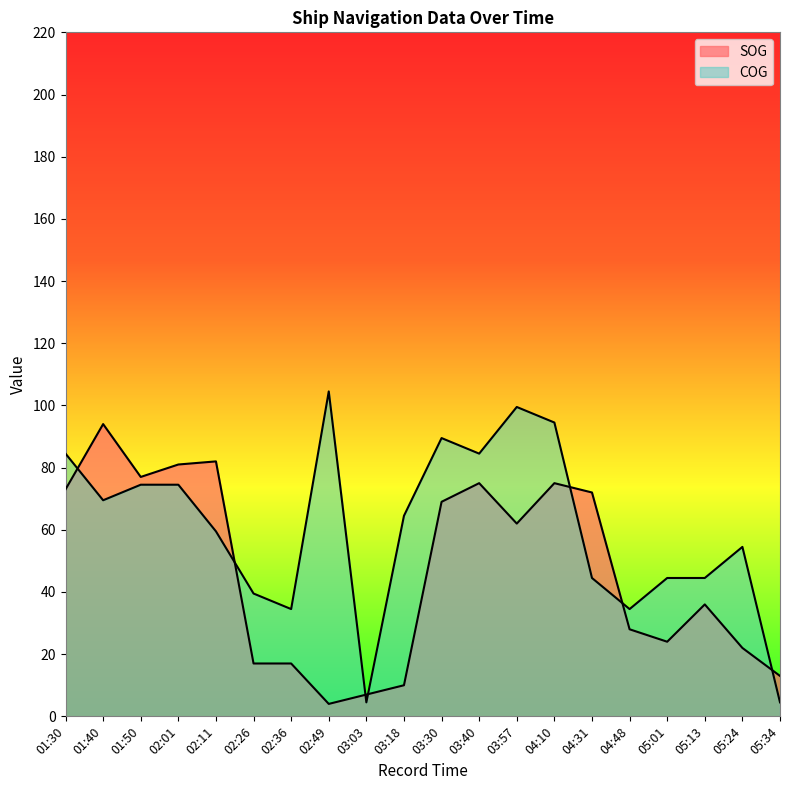

How many lines are shown in the chart?

2